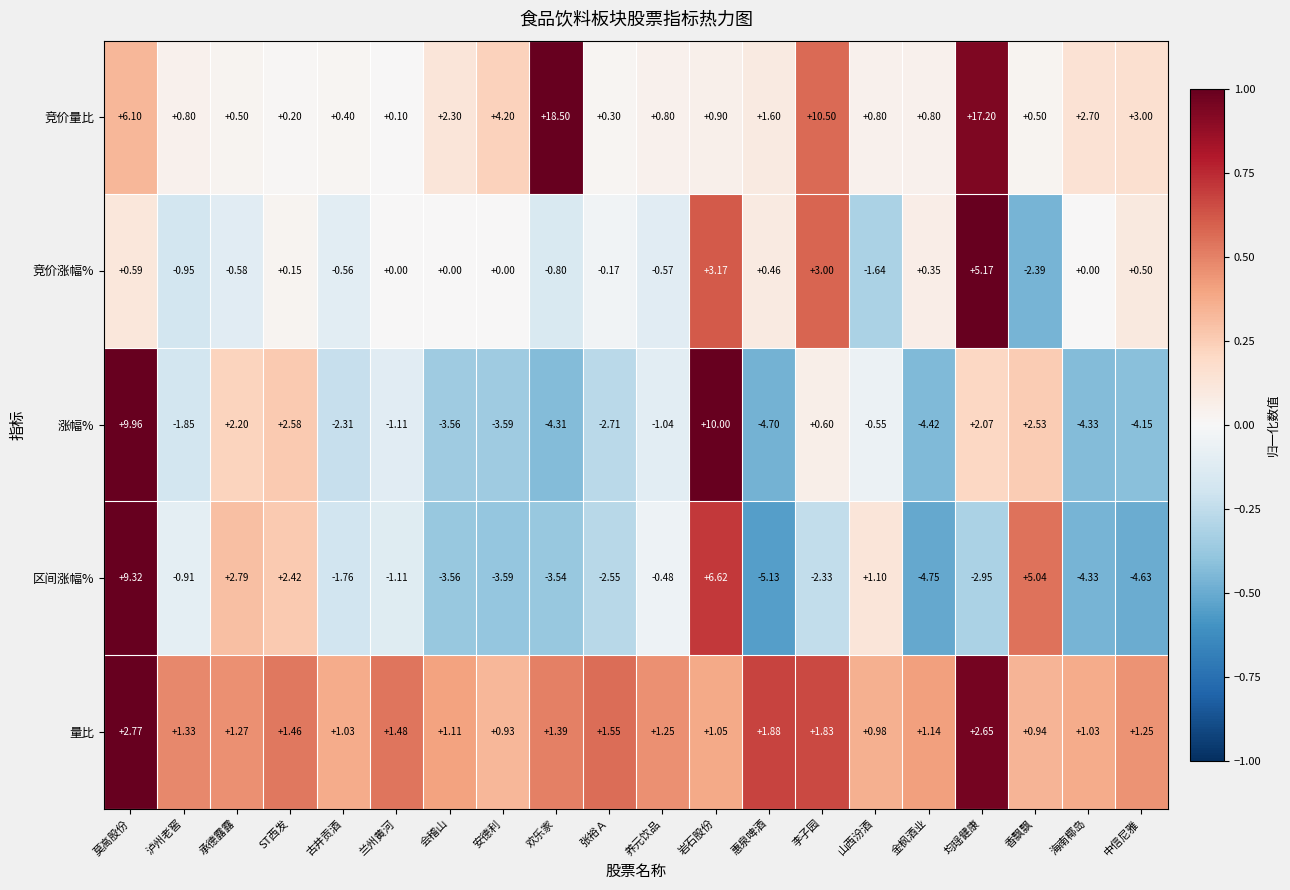

Which series has the widest spread of values?

竞价量比